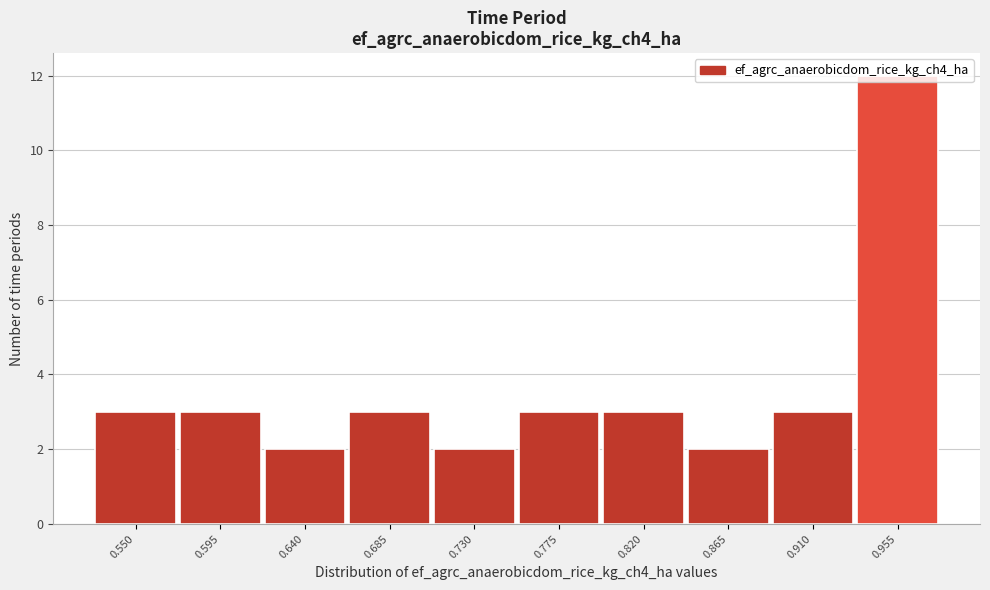

Approximately how many times larger is the value at 0.685 compared to 0.820?

1.0